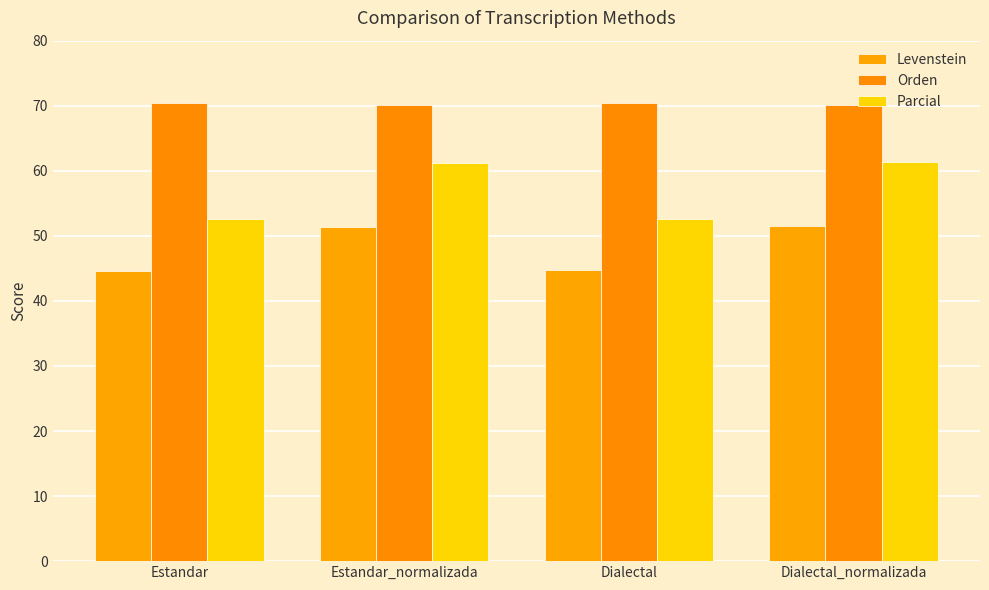

At which label is Parcial closest to 56?

Estandar